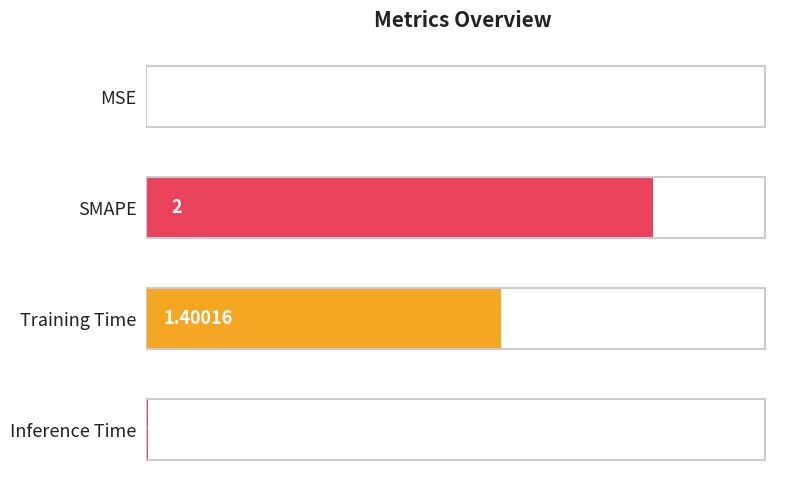

Which category has the highest value across all series?

SMAPE